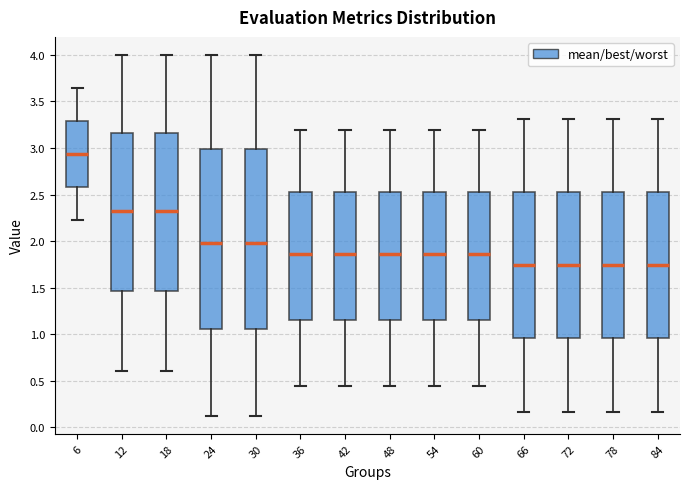

Reading left to right, transcribe this box plot: for each box, give where its median line is, the range the box spans, and where its two whiskers end, as read against the y-axis. The values are not printed on the chart, so give them approximately, as read against the axis.

6: median 2.95, box 2.60 to 3.30, whiskers 2.25 to 3.65
12: median 2.35, box 1.45 to 3.15, whiskers 0.60 to 4.00
18: median 2.35, box 1.45 to 3.15, whiskers 0.60 to 4.00
24: median 2.00, box 1.05 to 3.00, whiskers 0.10 to 4.00
30: median 2.00, box 1.05 to 3.00, whiskers 0.10 to 4.00
36: median 1.85, box 1.15 to 2.50, whiskers 0.45 to 3.20
42: median 1.85, box 1.15 to 2.50, whiskers 0.45 to 3.20
48: median 1.85, box 1.15 to 2.50, whiskers 0.45 to 3.20
54: median 1.85, box 1.15 to 2.50, whiskers 0.45 to 3.20
60: median 1.85, box 1.15 to 2.50, whiskers 0.45 to 3.20
66: median 1.75, box 0.95 to 2.55, whiskers 0.15 to 3.30
72: median 1.75, box 0.95 to 2.55, whiskers 0.15 to 3.30
78: median 1.75, box 0.95 to 2.55, whiskers 0.15 to 3.30
84: median 1.75, box 0.95 to 2.55, whiskers 0.15 to 3.30